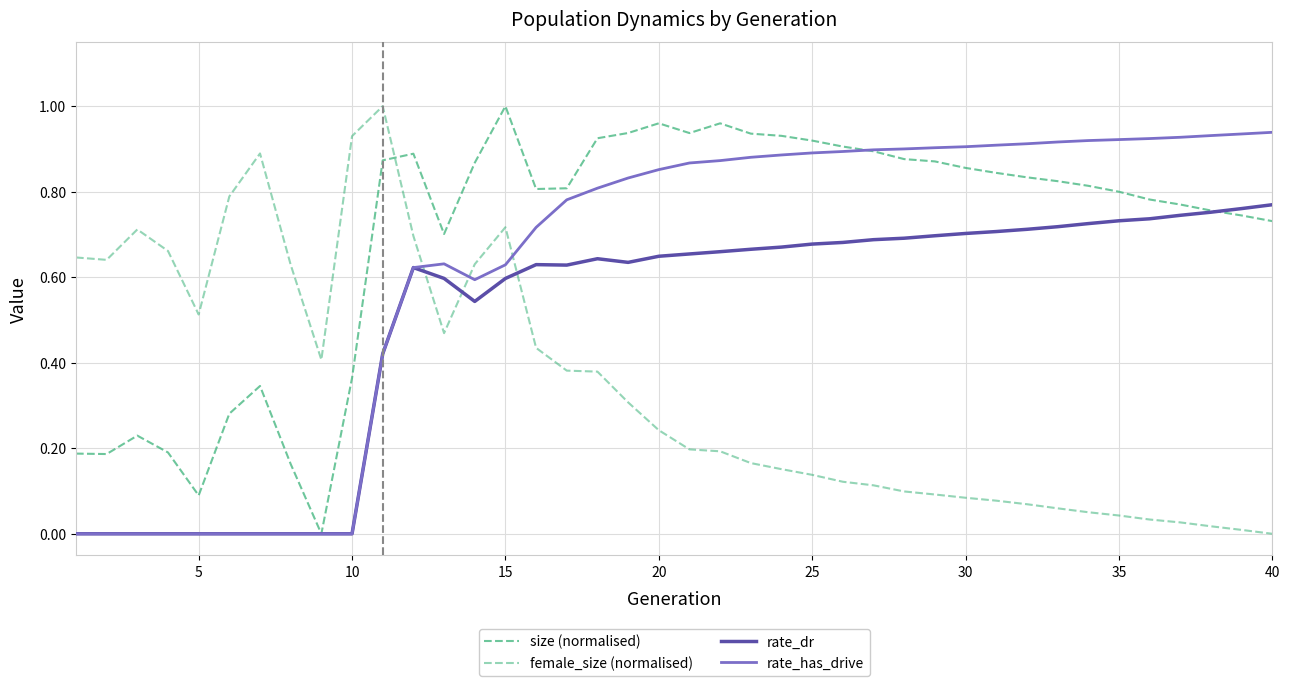

Count the number of data series in this chart.

4